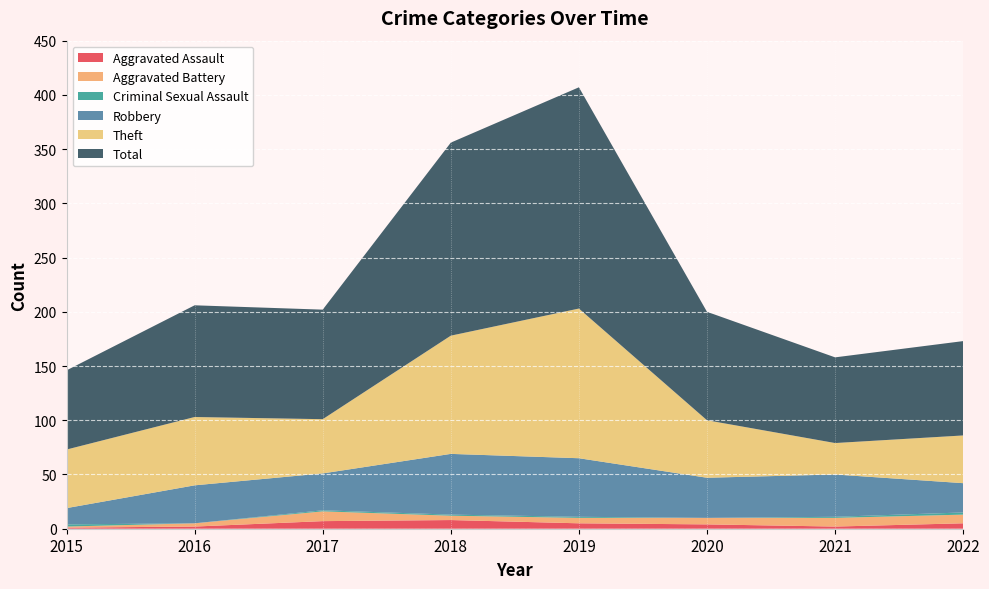

Reading right to left, list all the values displayed in this chart.

Aggravated Assault: 5	2	4	5	8	7	2	1
Aggravated Battery: 8	8	6	5	4	9	3	1
Criminal Sexual Assault: 2	1	0	1	1	1	0	2
Robbery: 27	39	37	54	56	34	35	15
Theft: 44	29	53	138	109	50	63	54
Total: 87	79	100	204	178	101	103	73